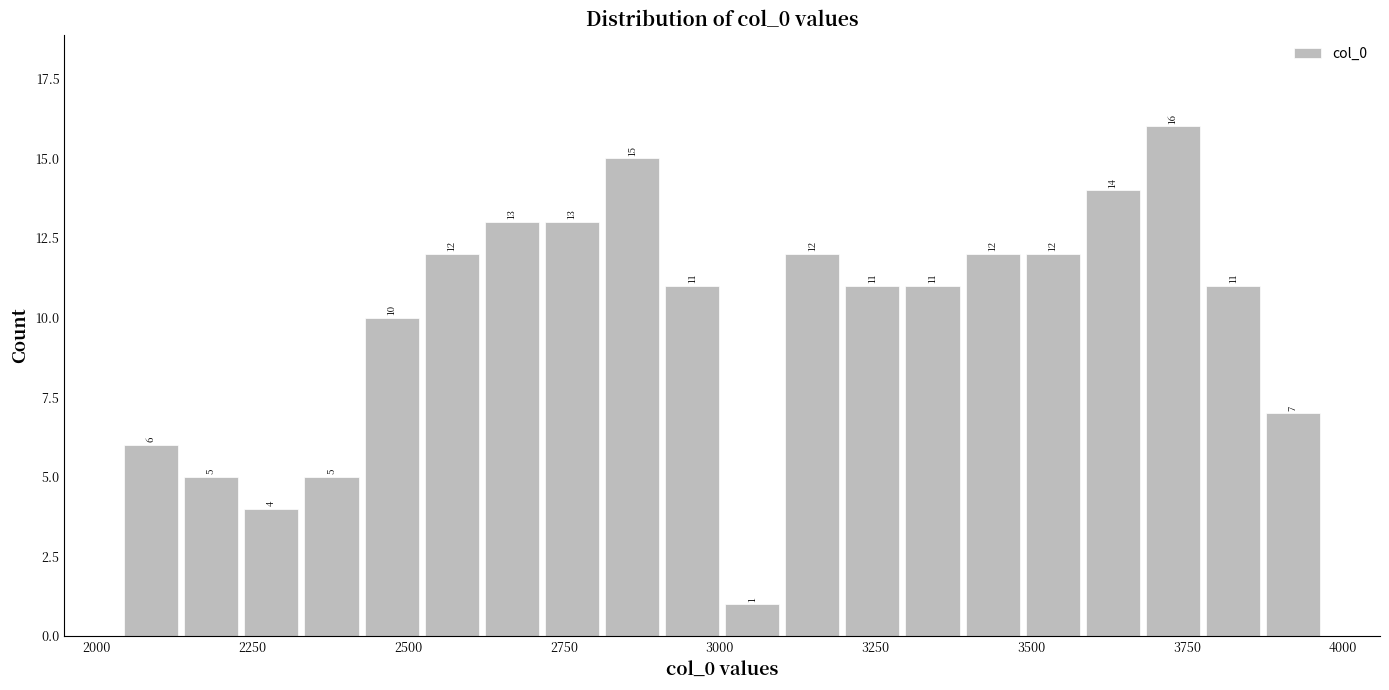

Read against the x-axis, roughly where is the centre of the tallest bar?

3750